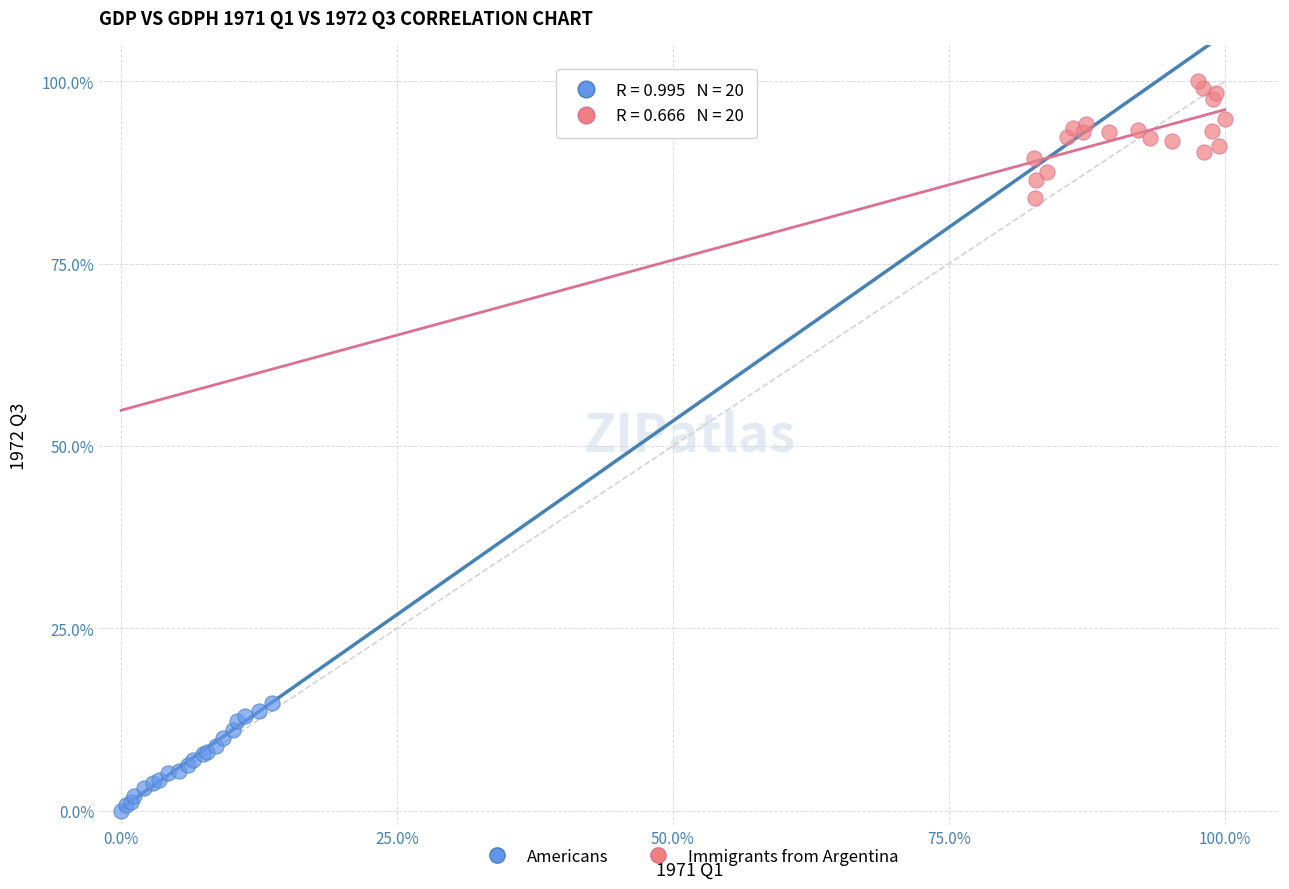

Which series contains the lowest Y value?

Americans